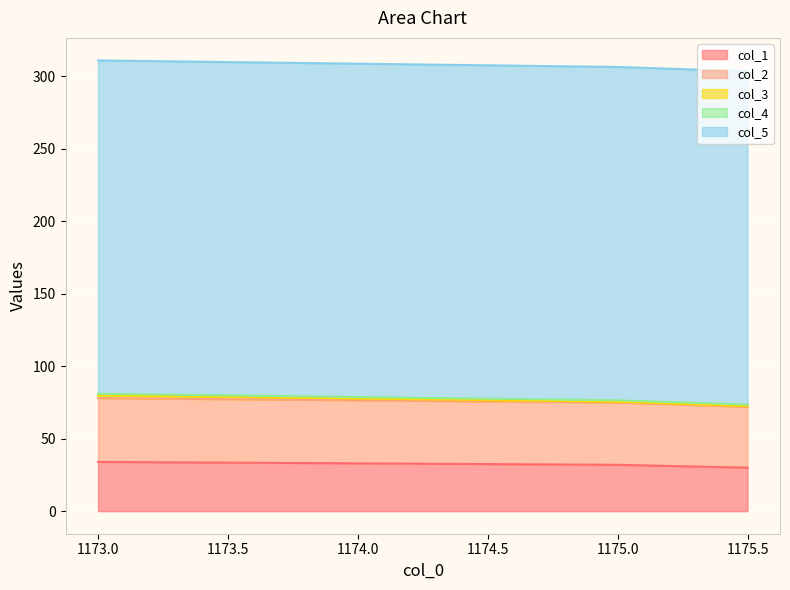

What are all the series names shown in the legend?

col_1, col_2, col_3, col_4, col_5